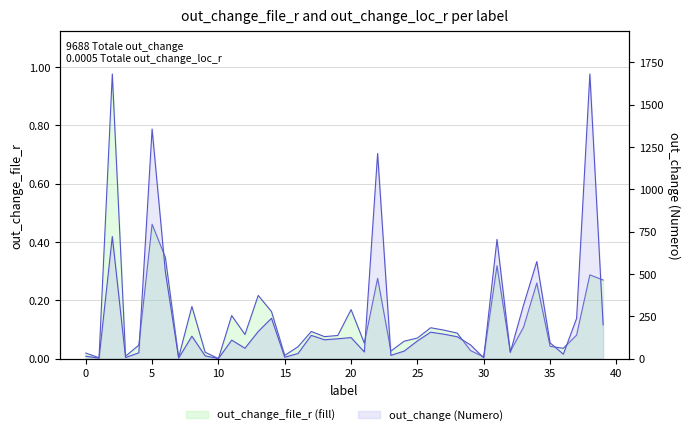

The out_change series shows 275.0 at 39. True or false?

False